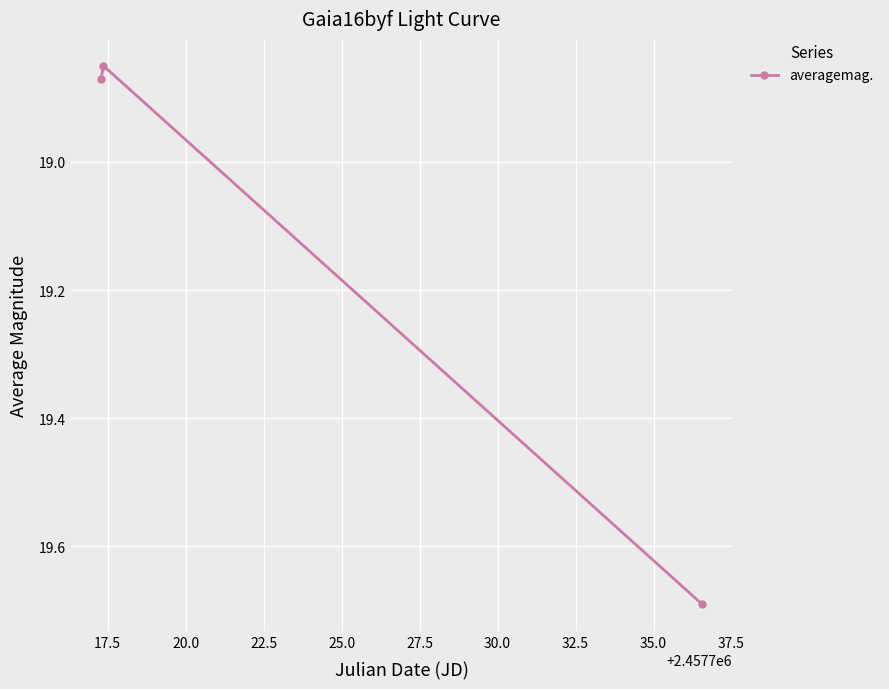

What is the difference between the maximum and minimum values?

0.8